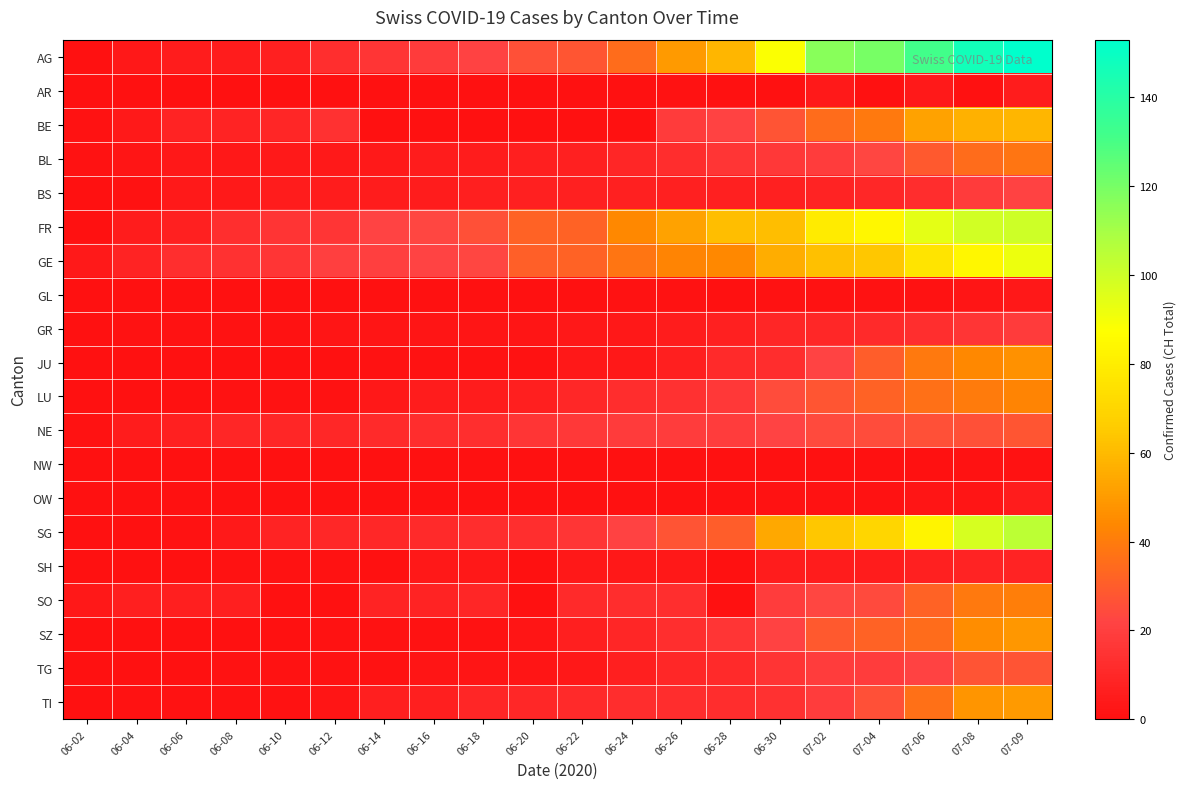

What is the spread (max minus min) of values at 06-22?

32